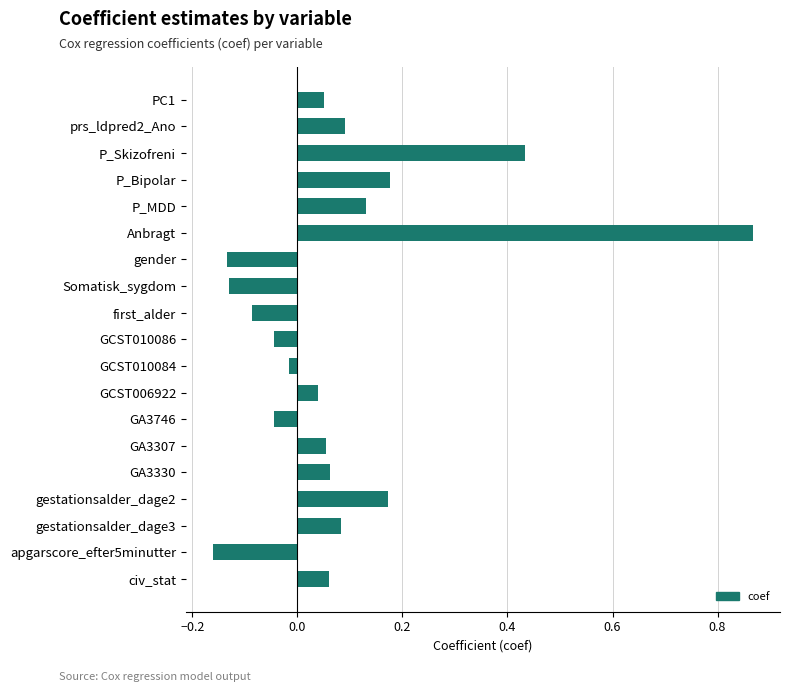

At which category does the chart reach its peak across all series?

Anbragt